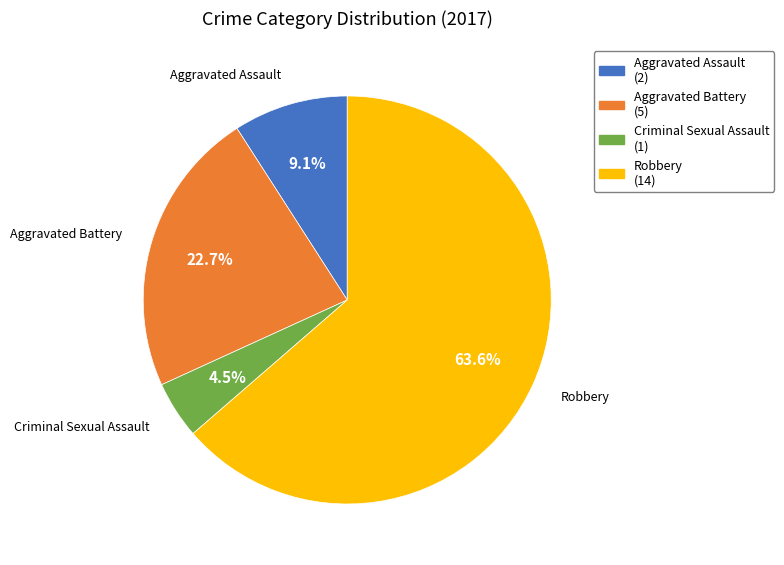

Rank the categories by value from highest to lowest.

Robbery, Aggravated Battery, Aggravated Assault, Criminal Sexual Assault